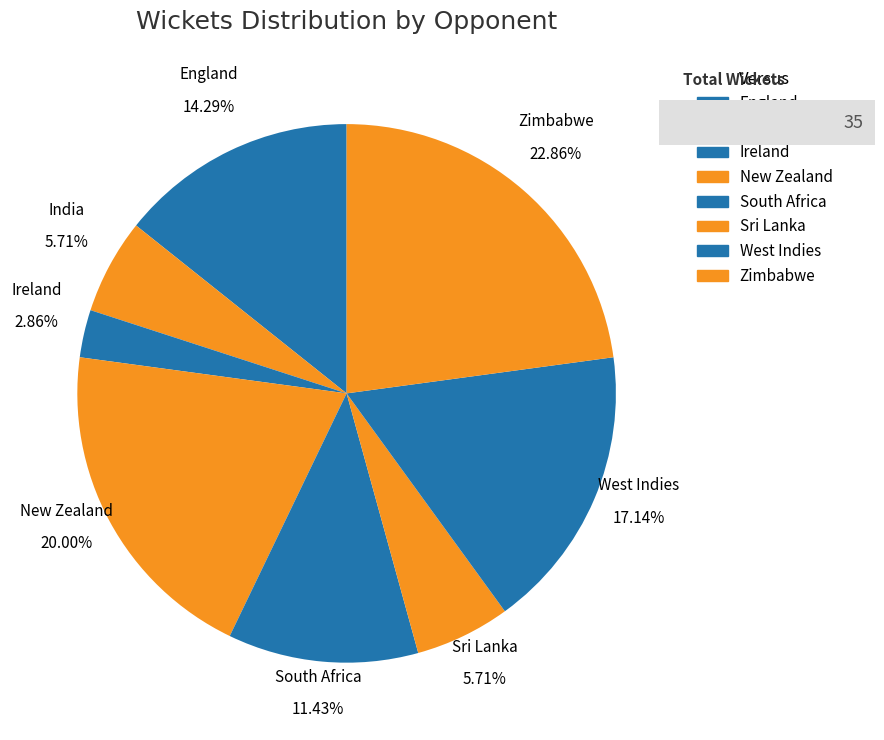

True or false: West Indies accounts for 25% of the total.

False